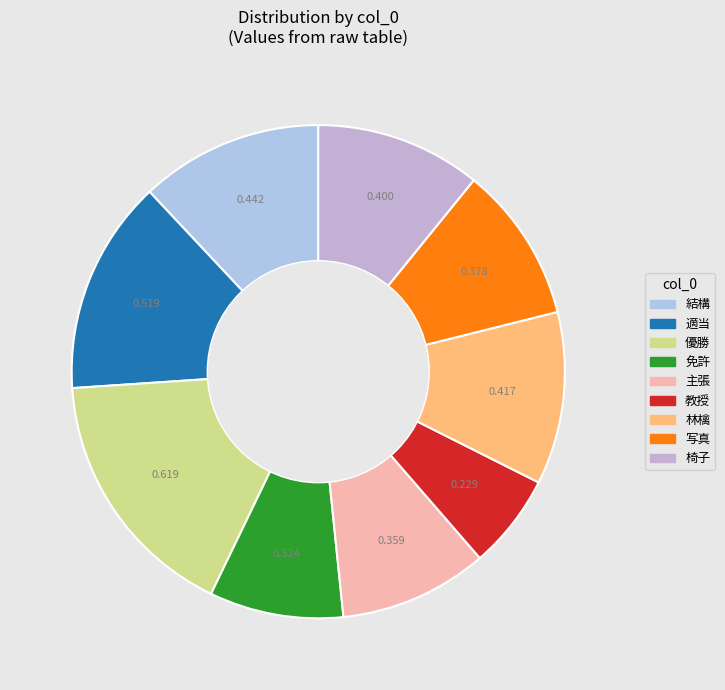

To the nearest percent, what is the combined percentage of 優勝 and 結構?

29%